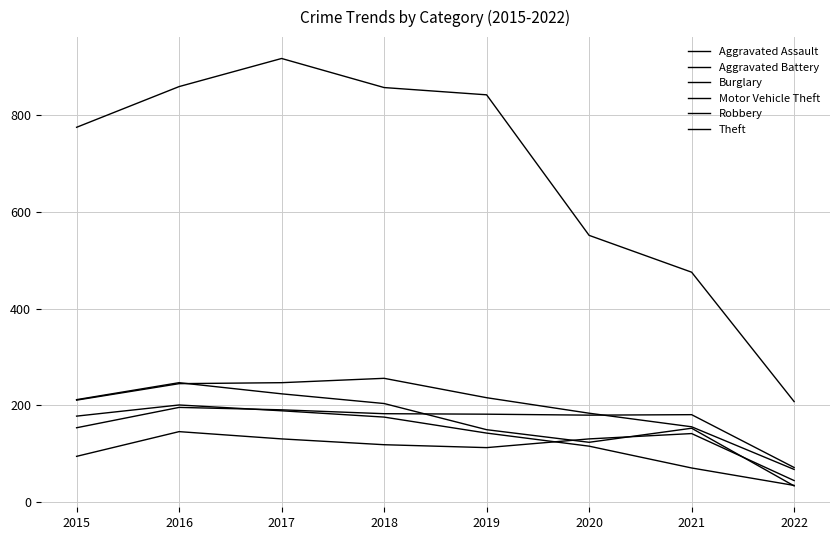

Does the chart display data point markers on the line(s)?

No